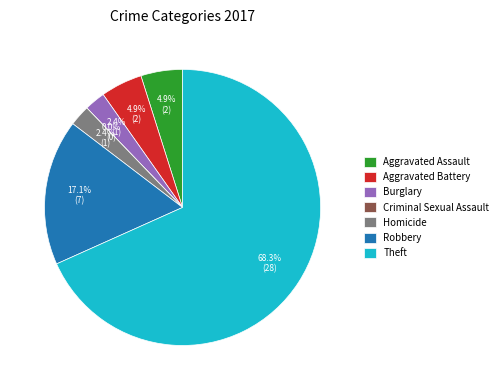

Approximately how many times larger is the value at Homicide compared to Burglary?

1.0